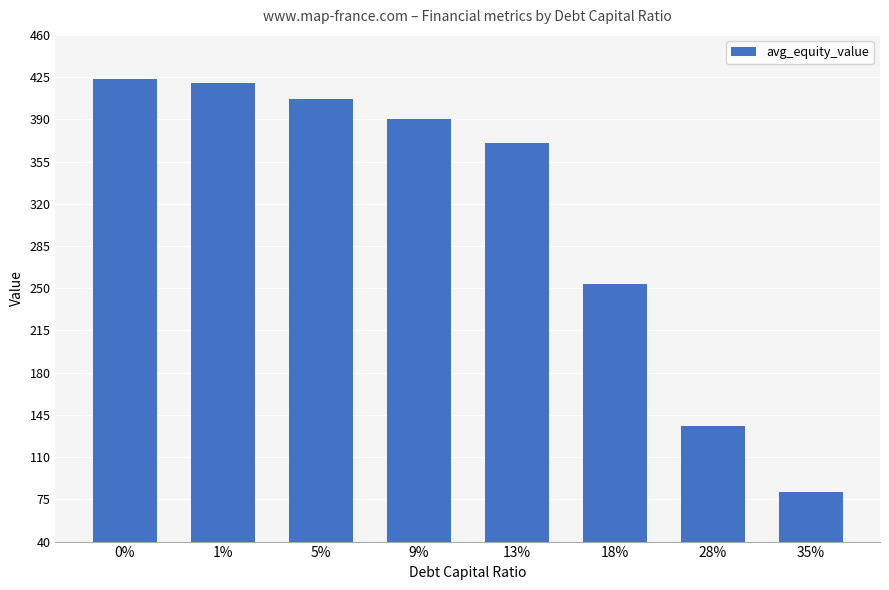

Is it true that the value at 28% is 74.4?

False